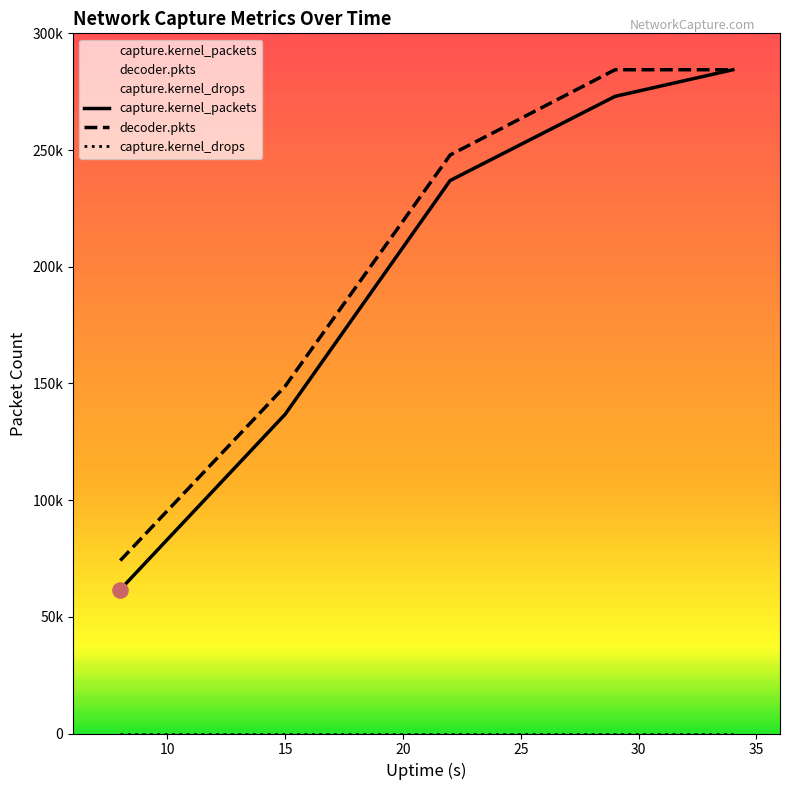

At how many categories does at least one series exceed 185725?

3